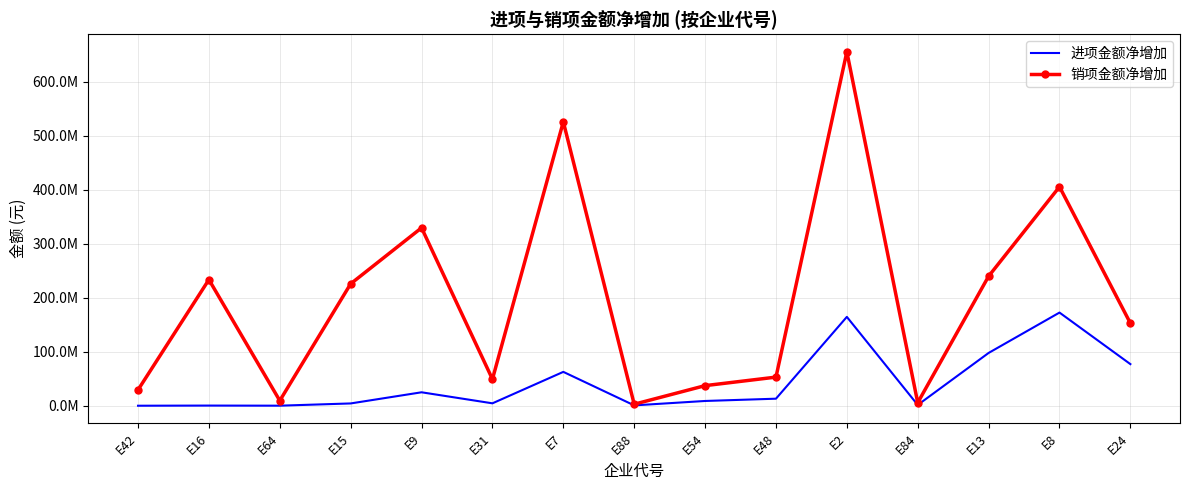

What is the difference between the highest and lowest values at E7?

463119627.5